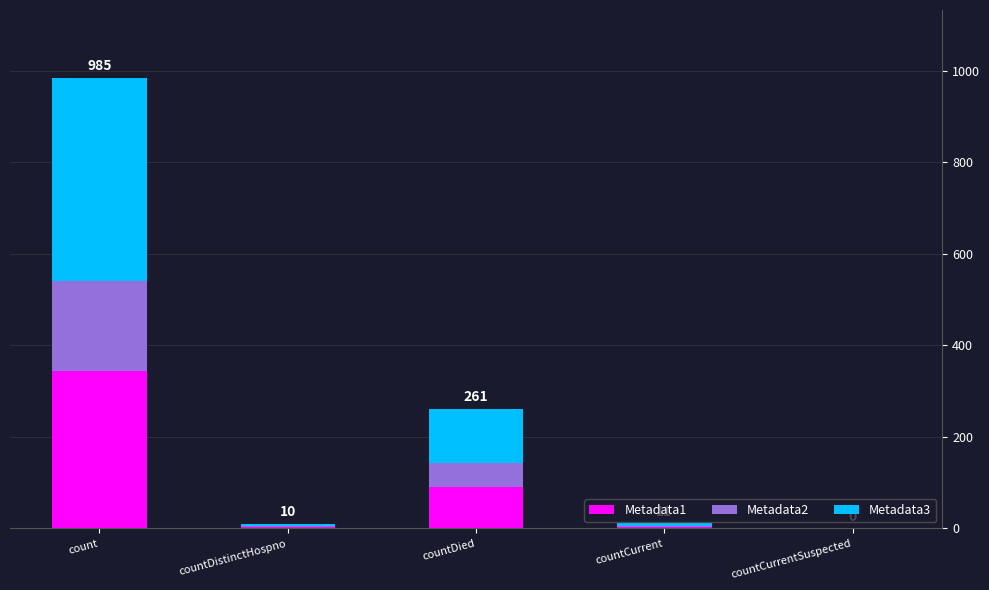

The Metadata1 series shows 0.0 at countCurrentSuspected. True or false?

True